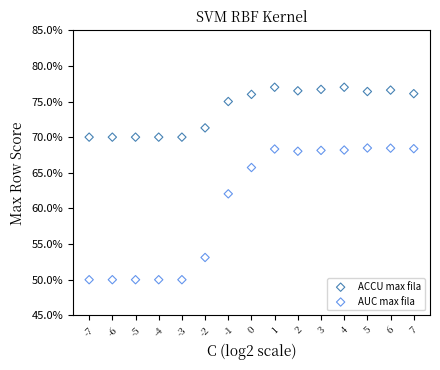

What are all the series names shown in the legend?

ACCU max fila, AUC max fila